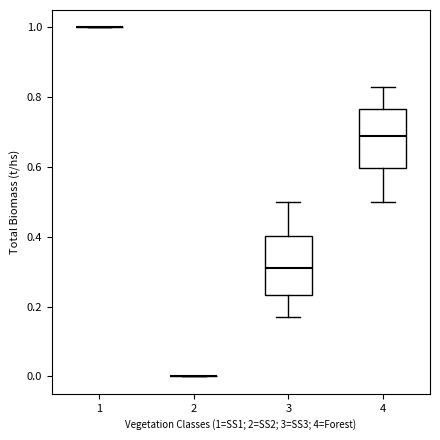

Reading left to right, read every box against the y-axis: the position of its median line, the range the box covers, and the ends of its whiskers. The values are not printed on the chart, so give them approximately, as read against the axis.

1: box collapsed to a line at 1.00, whiskers 1.00 to 1.00
2: box collapsed to a line at 0.00, whiskers 0.00 to 0.00
3: median 0.32, box 0.24 to 0.40, whiskers 0.16 to 0.50
4: median 0.68, box 0.60 to 0.76, whiskers 0.50 to 0.84